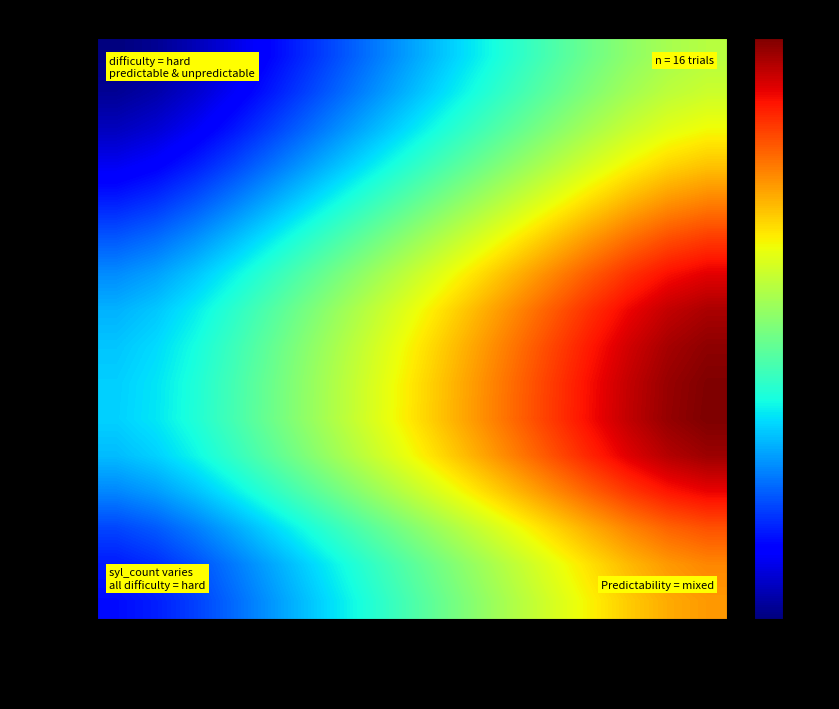

What is the total value across all series at beak?

53.7